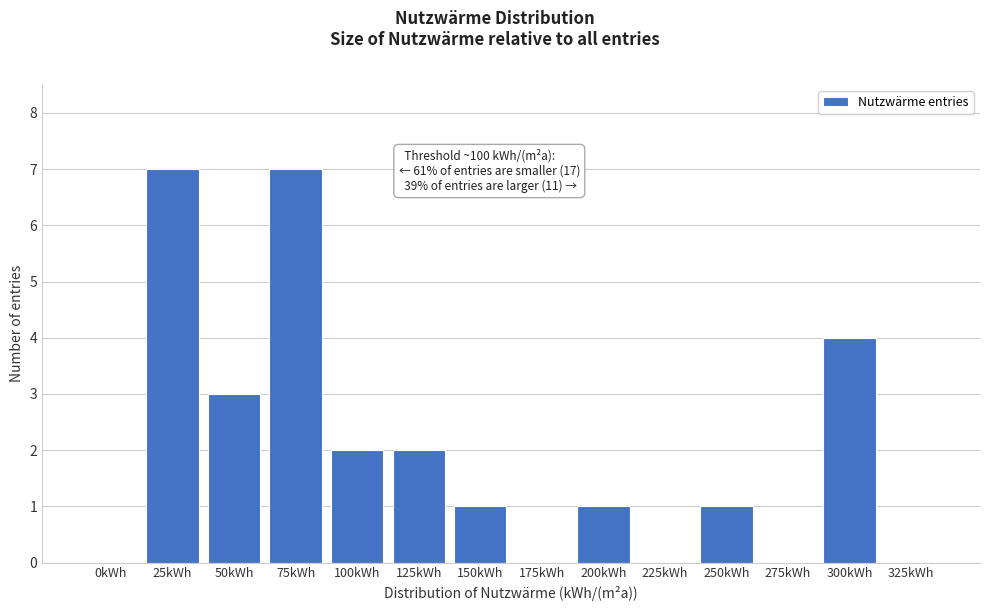

Reading right to left, extract all data points from this chart.

325kWh=0	300kWh=4	275kWh=0	250kWh=1	225kWh=0	200kWh=1	175kWh=0	150kWh=1	125kWh=2	100kWh=2	75kWh=7	50kWh=3	25kWh=7	0kWh=0